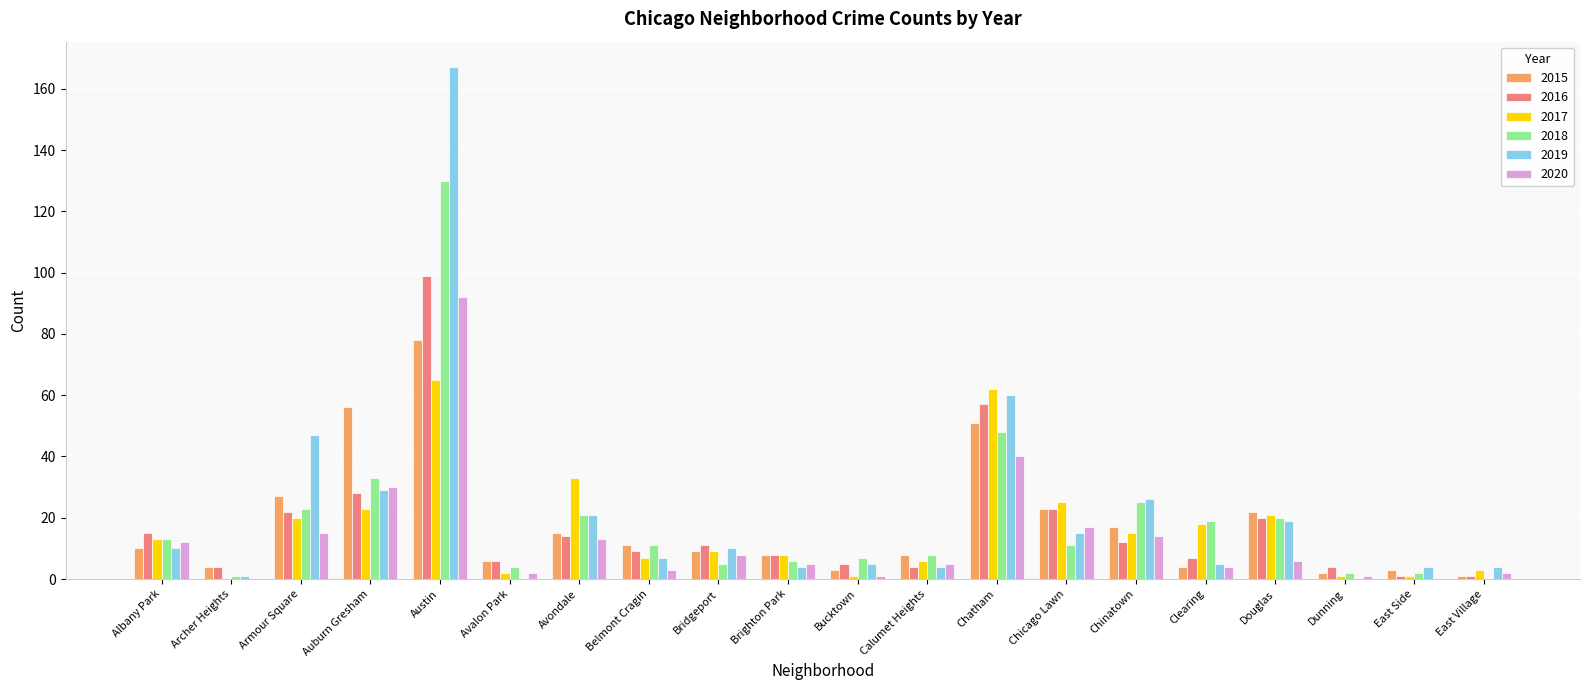

Is it true that 2015 equals 72 at Chatham?

False